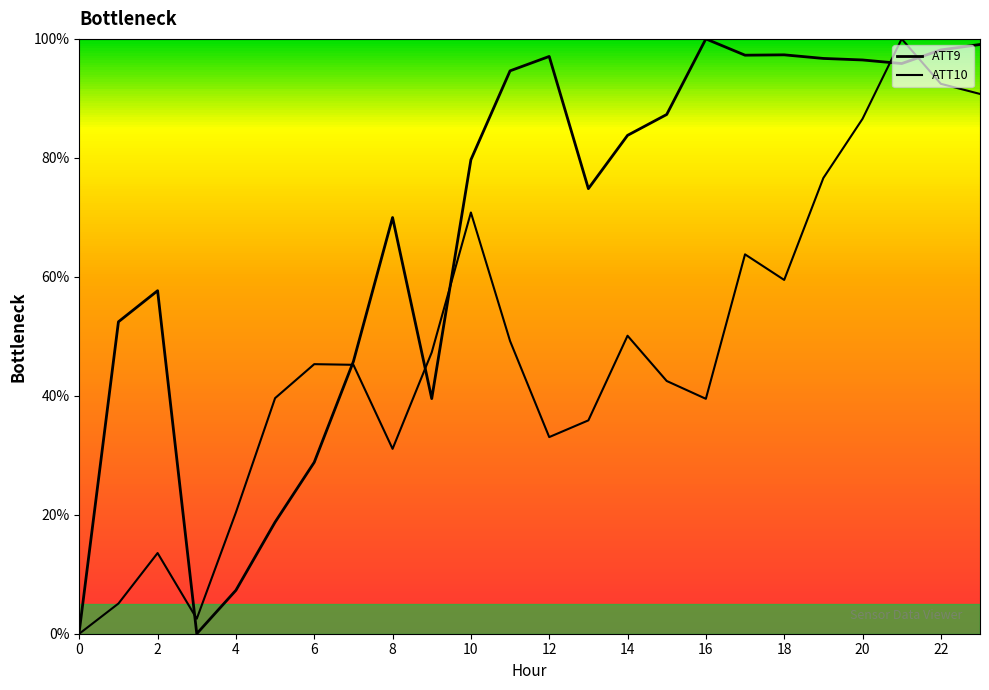

At which label is ATT10 closest to 50?

14